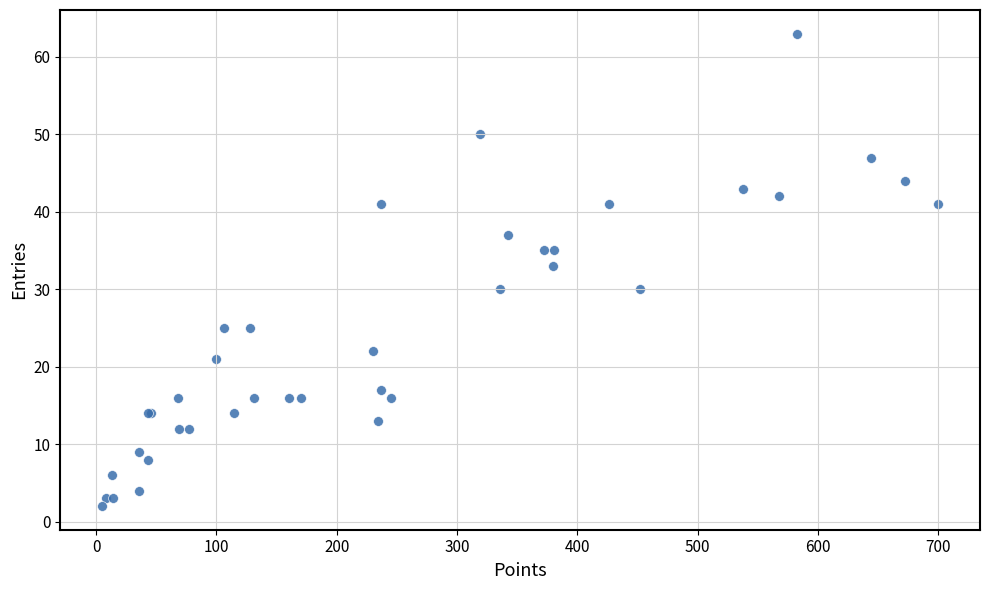

What Y value in the scatter plot is closest to 32?

33